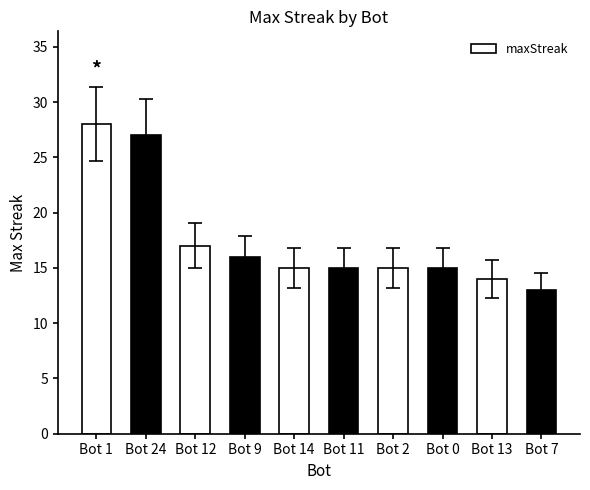

What is the label of the 2nd bar from the left?

Bot 24